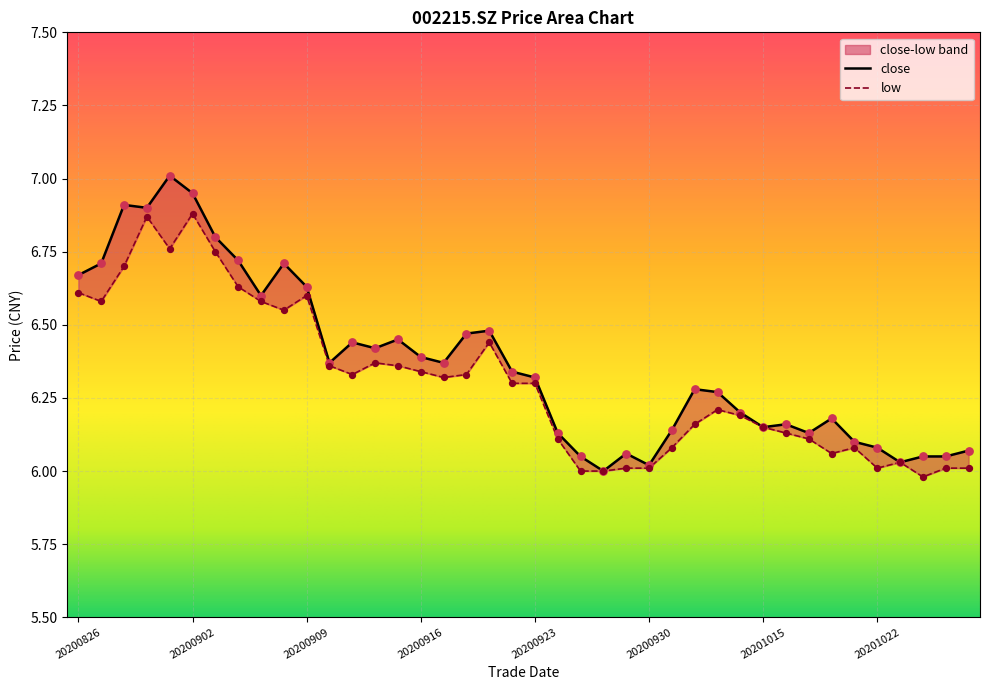

Which series has the largest Y range (max minus min)?

close